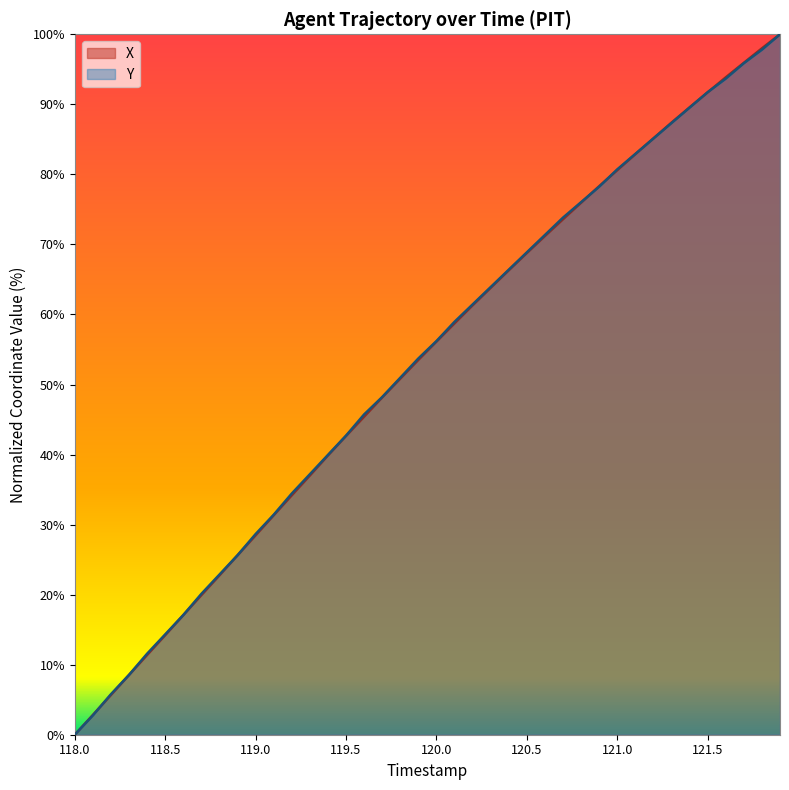

At which label does X reach its minimum?

118.0